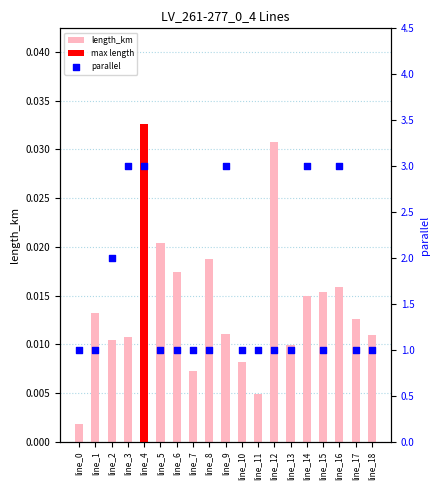

Is the value of parallel at line_1 greater than the value of length_km at line_9?

Yes